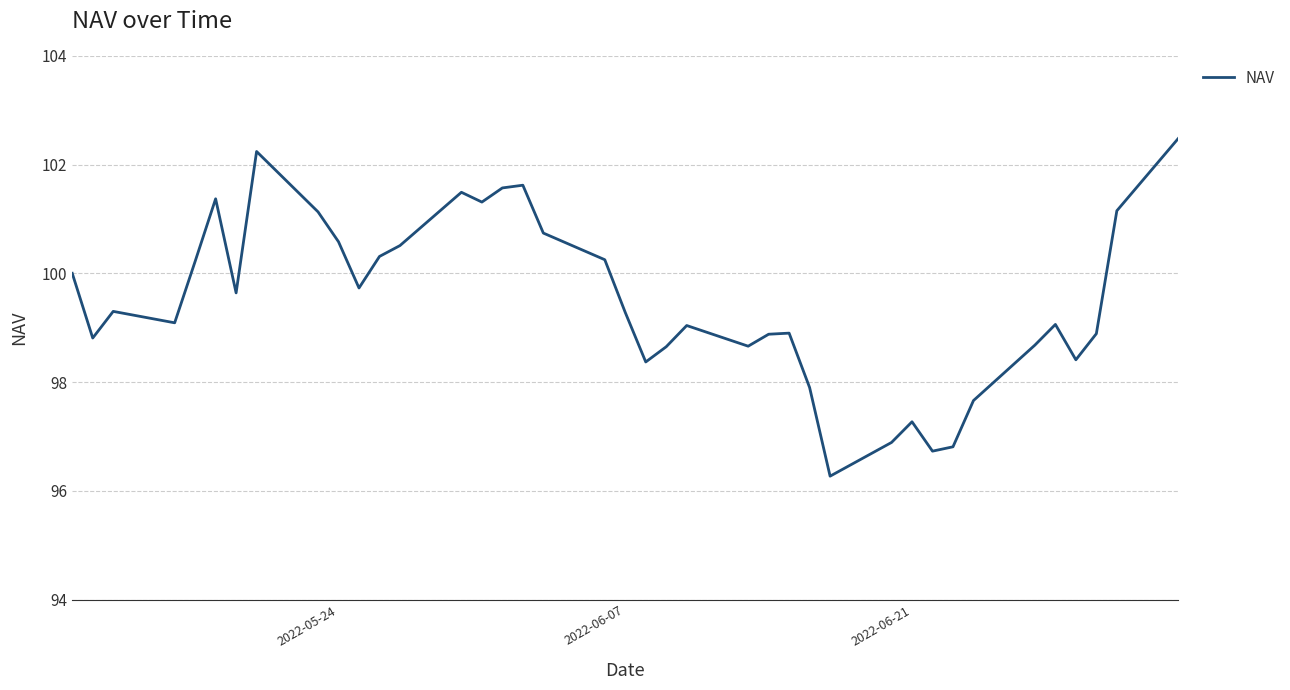

How many interior local valleys (lower than both neighbors) does the data have?

10